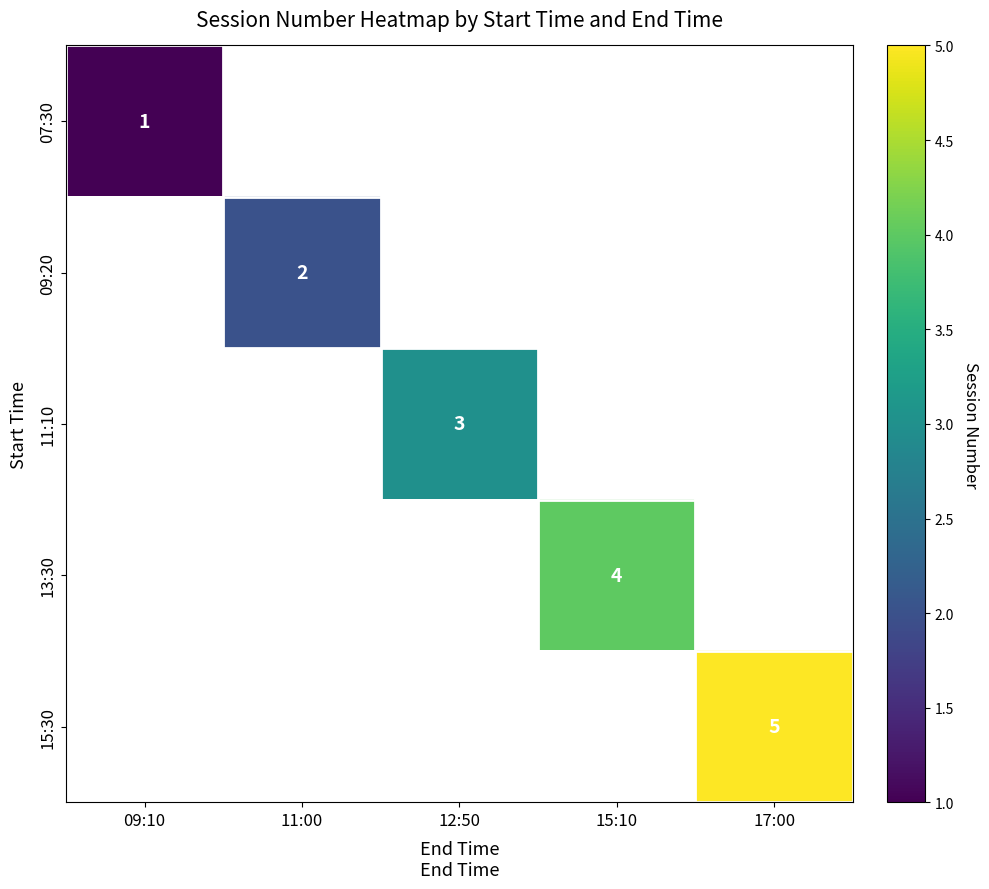

The value of 07:30 at 09:10 is 0. True or false?

False